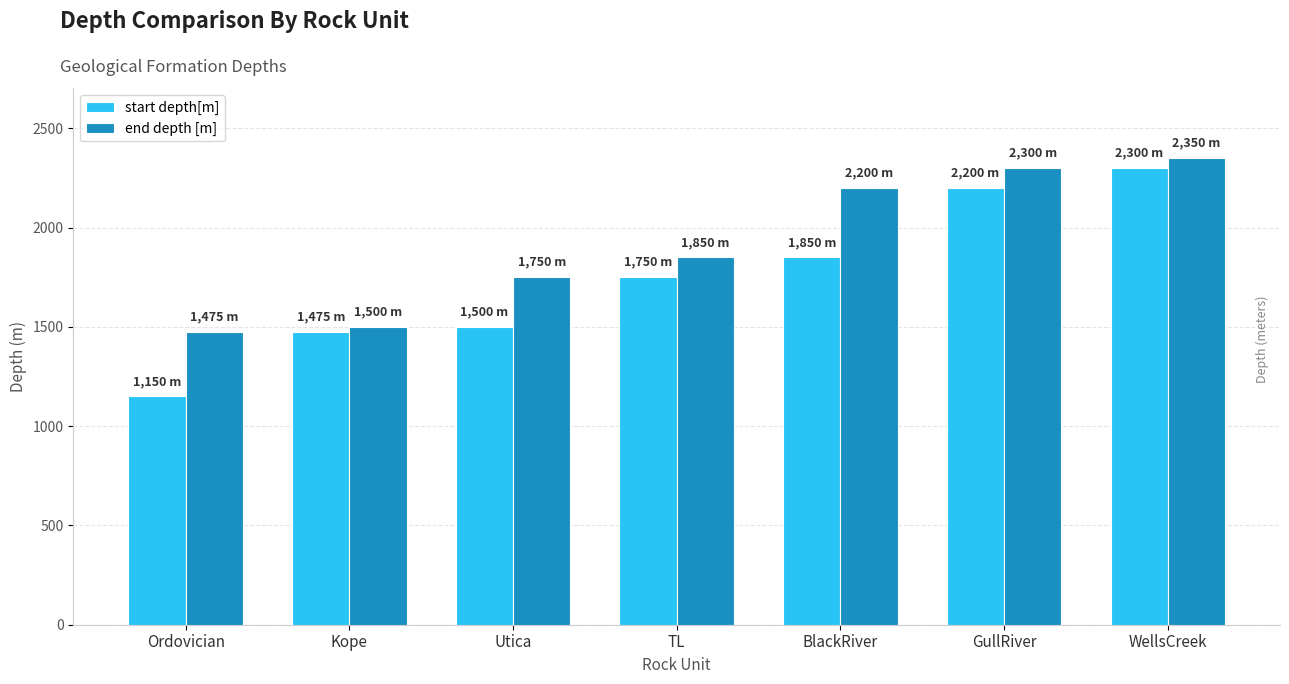

How many data points in start depth[m] are less than 1750?

3